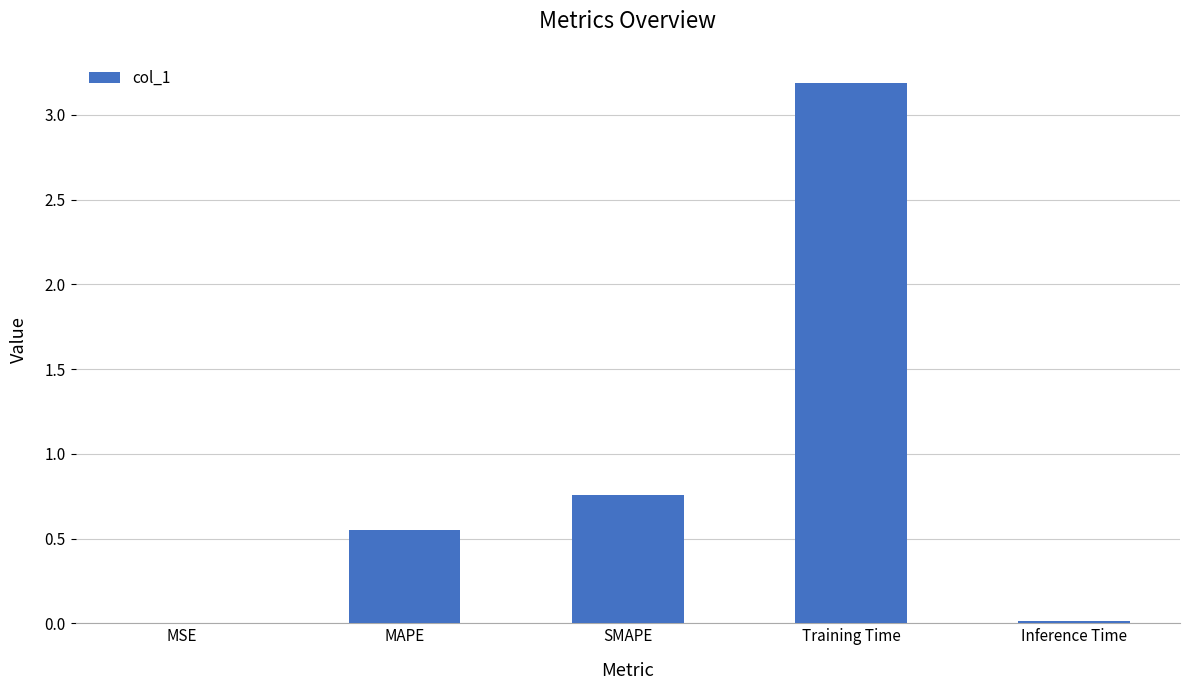

The chart shows a value of 0.9 at MAPE. True or false?

False